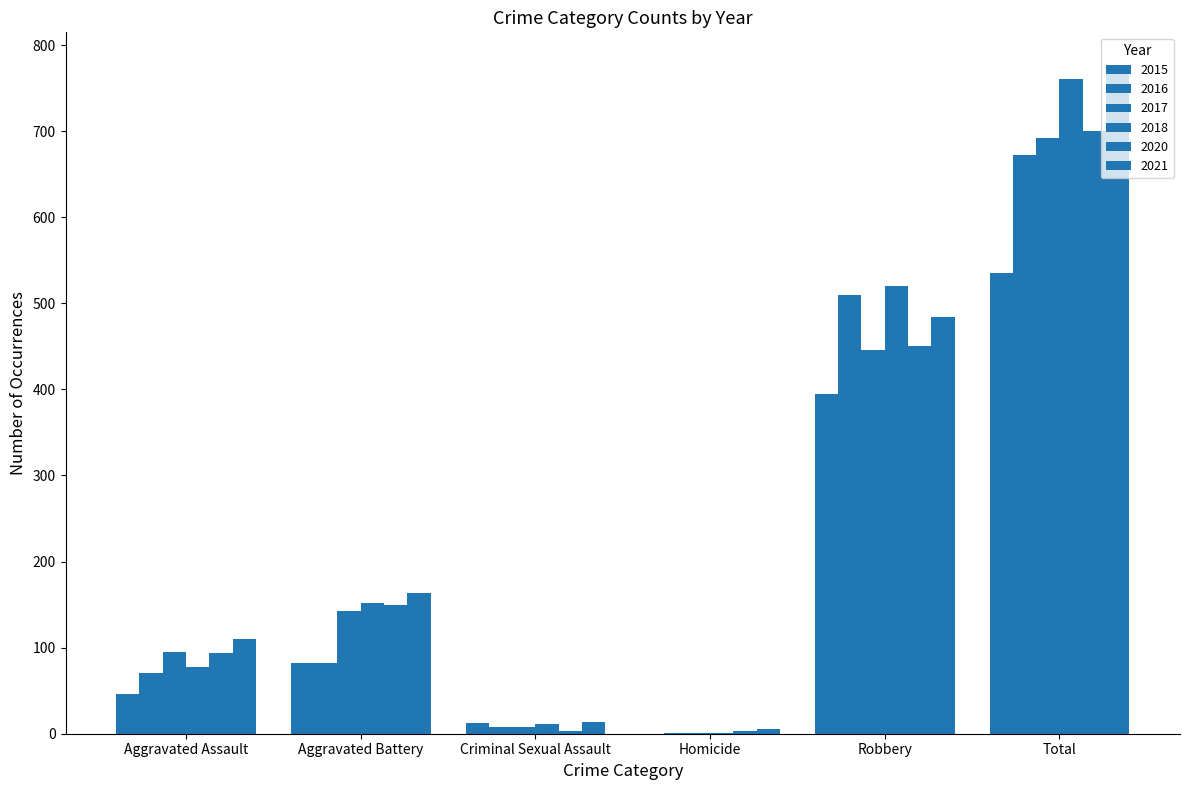

How many data points does each series have?

6